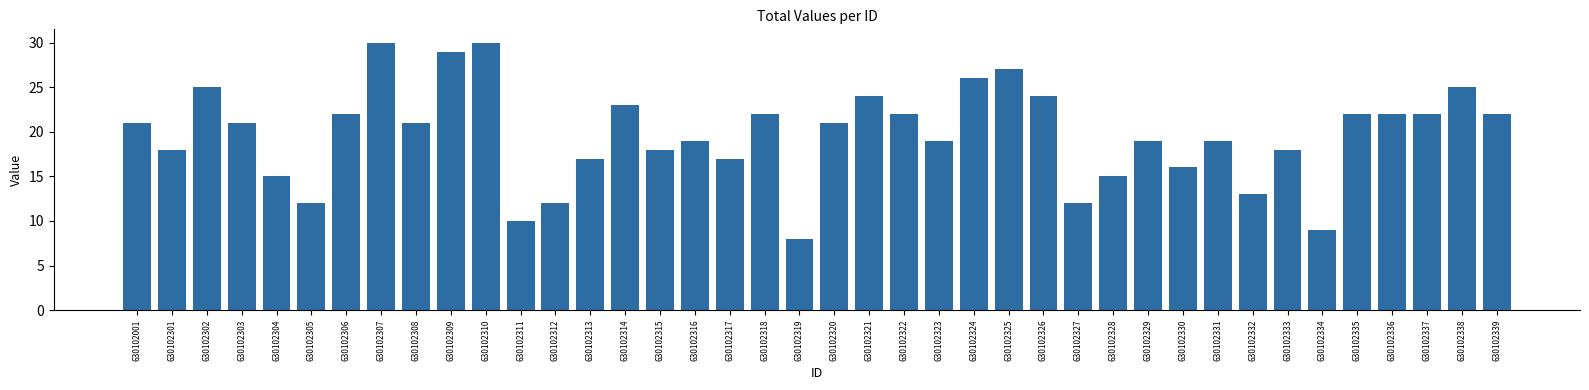

What is the value of the 40th bar from the left?

22